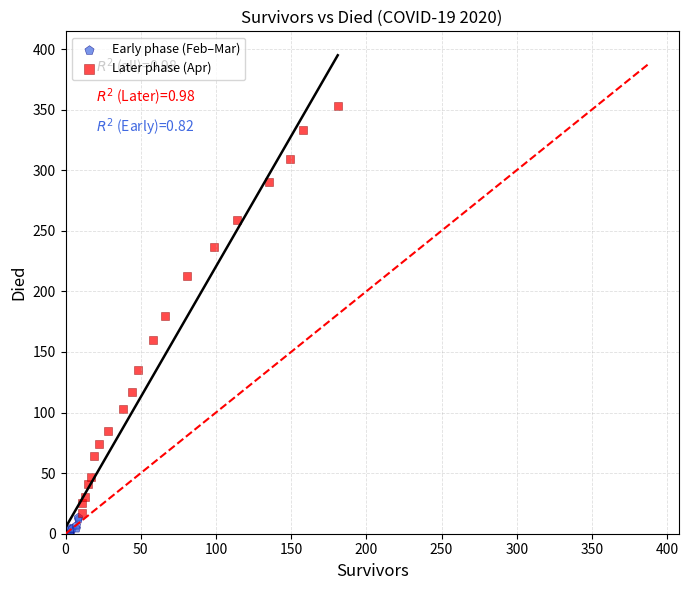

Which series contains the highest Y value?

Later phase (Apr)